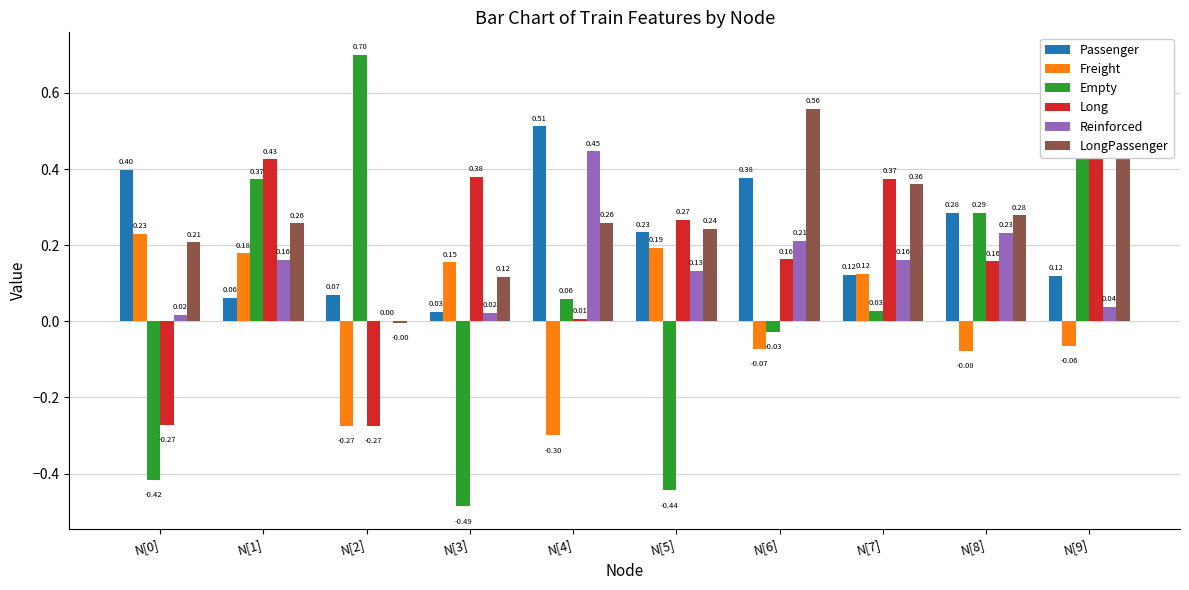

What is the approximate value of Long at N[3]?

0.4